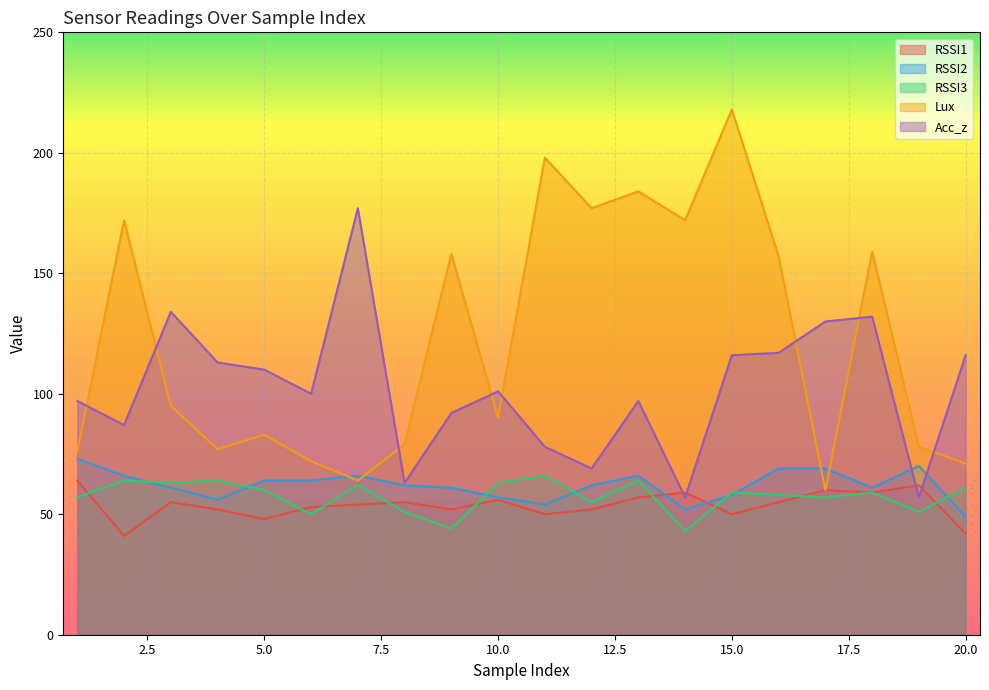

Which category has the highest value in the RSSI2 series?

1